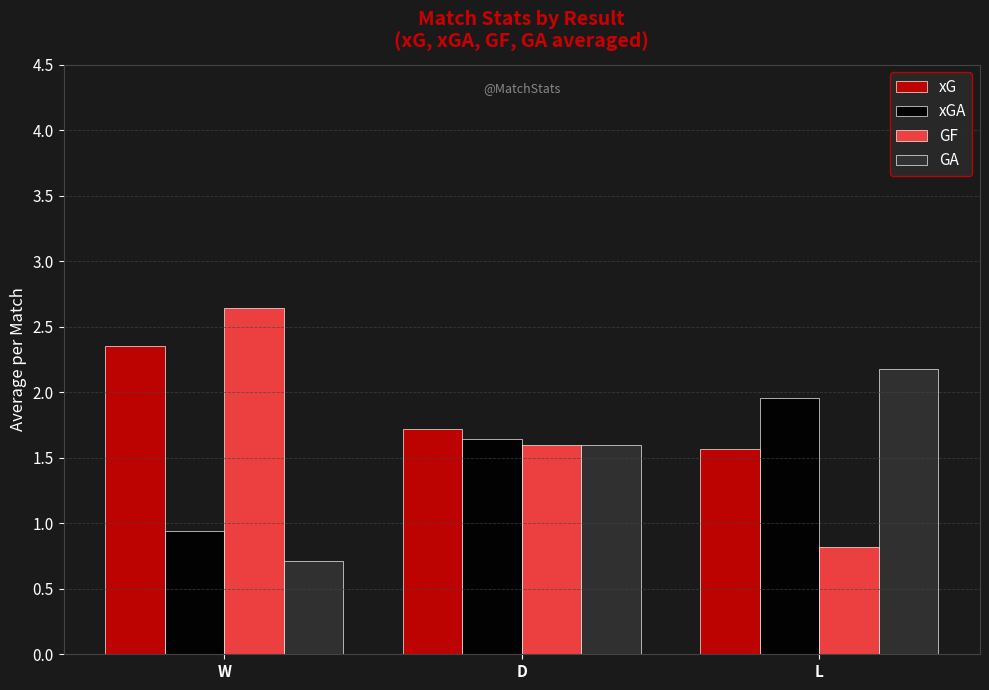

What is the label of the 3rd bar from the right?

W